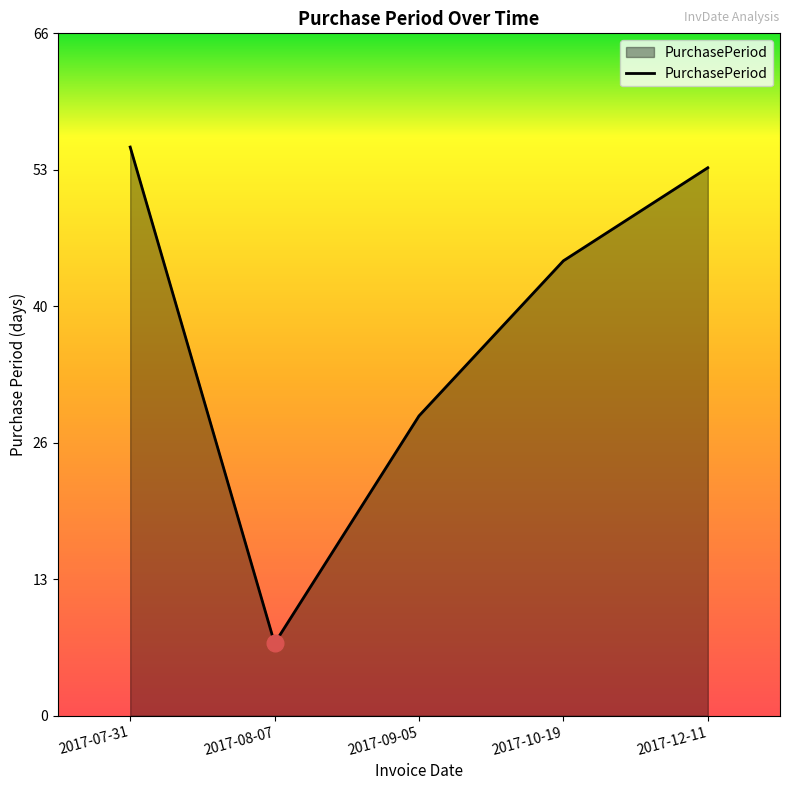

How many distinct data groups are displayed?

1